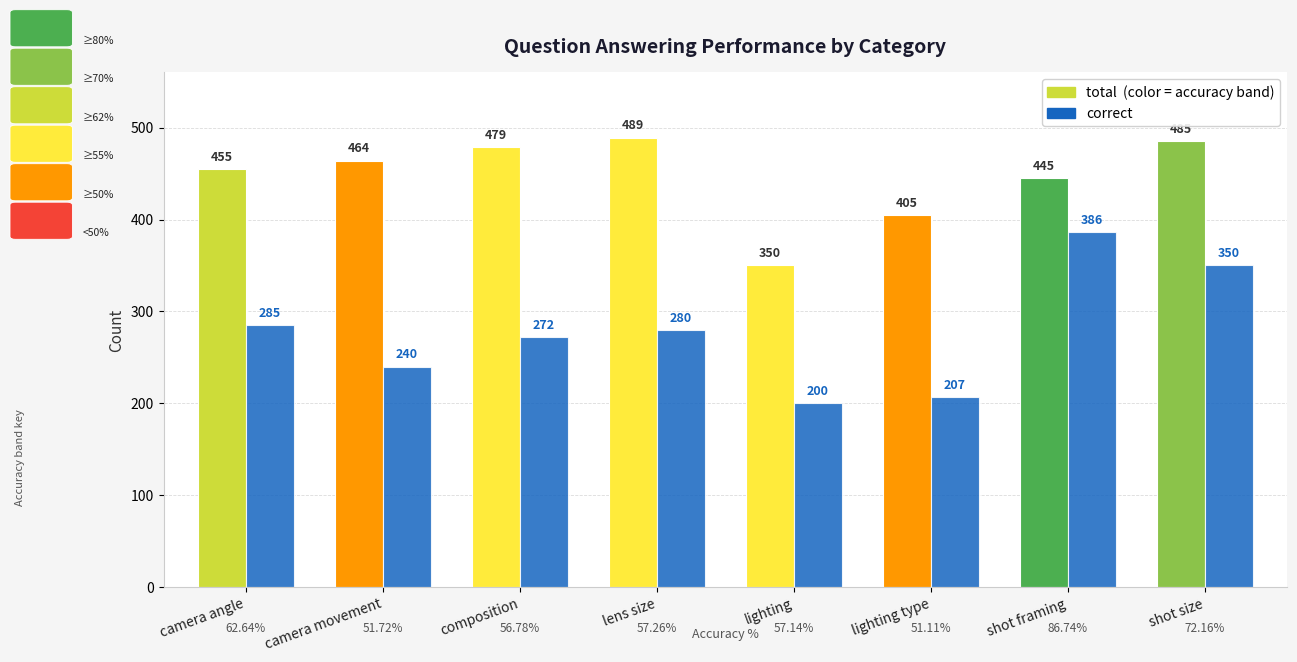

Reading left to right, transcribe all the data shown in this chart.

total: 455	464	479	489	350	405	445	485
correct: 285	240	272	280	200	207	386	350